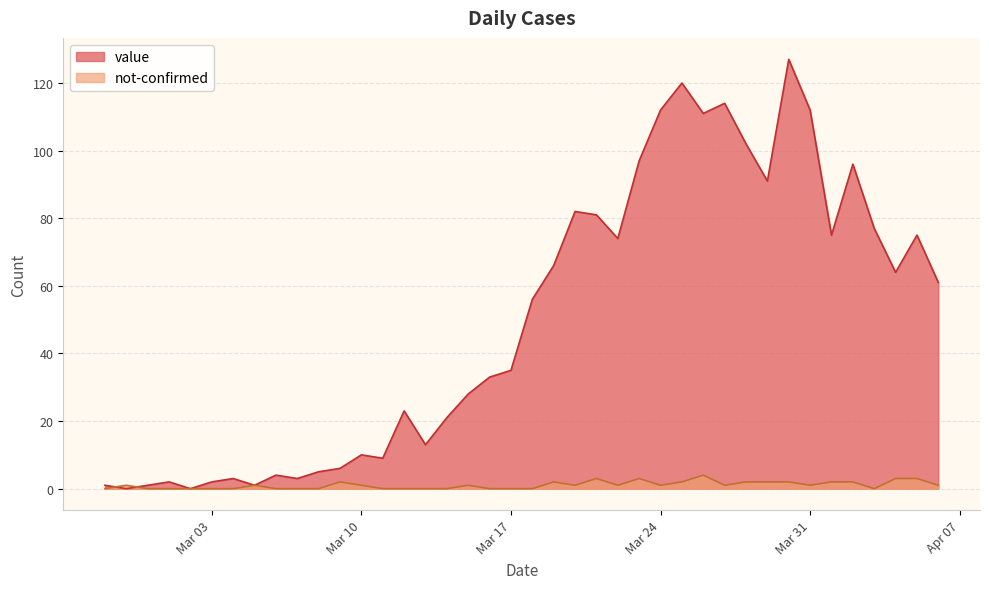

Is it true that value equals 120 at 2020-03-25?

True